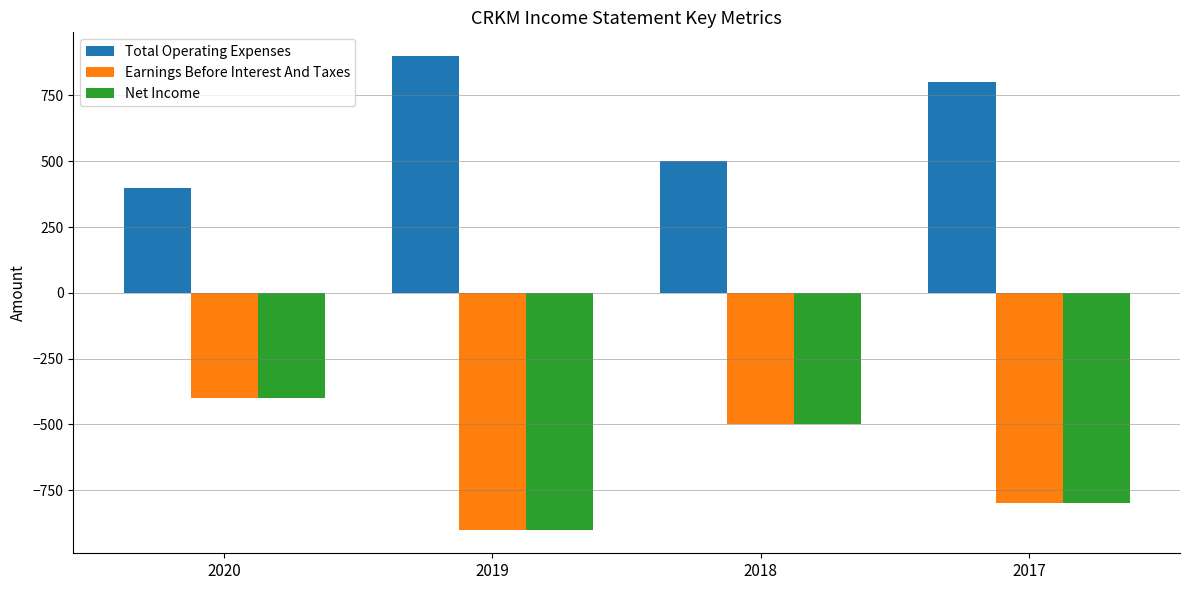

List the labels in order of Total Operating Expenses value, smallest first.

2020, 2018, 2017, 2019